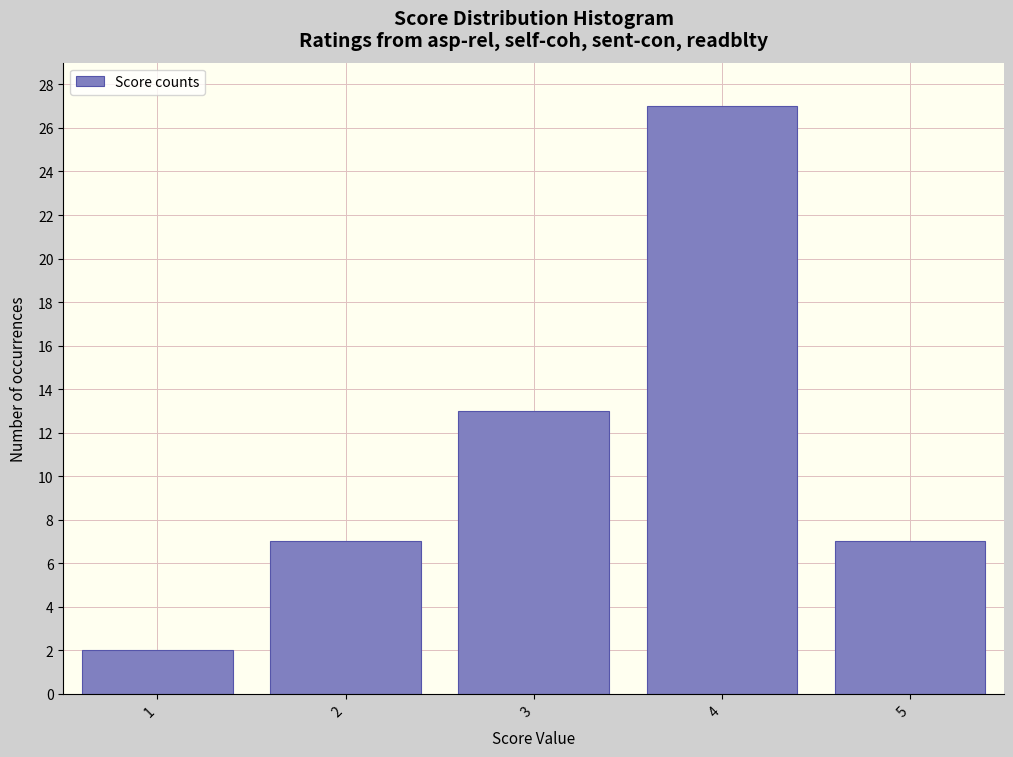

Which range on the x-axis has the tallest bar?

3.5 to 4.5